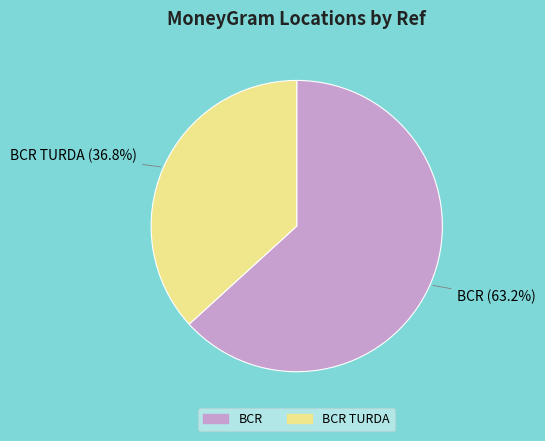

What is the smallest slice in the pie chart?

BCR TURDA